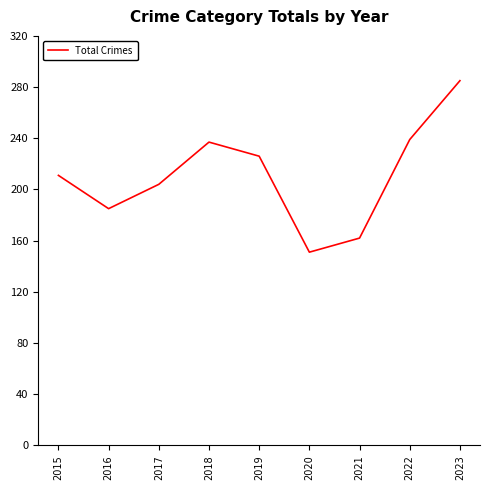

What is the difference between the values at 2022 and 2016?

54